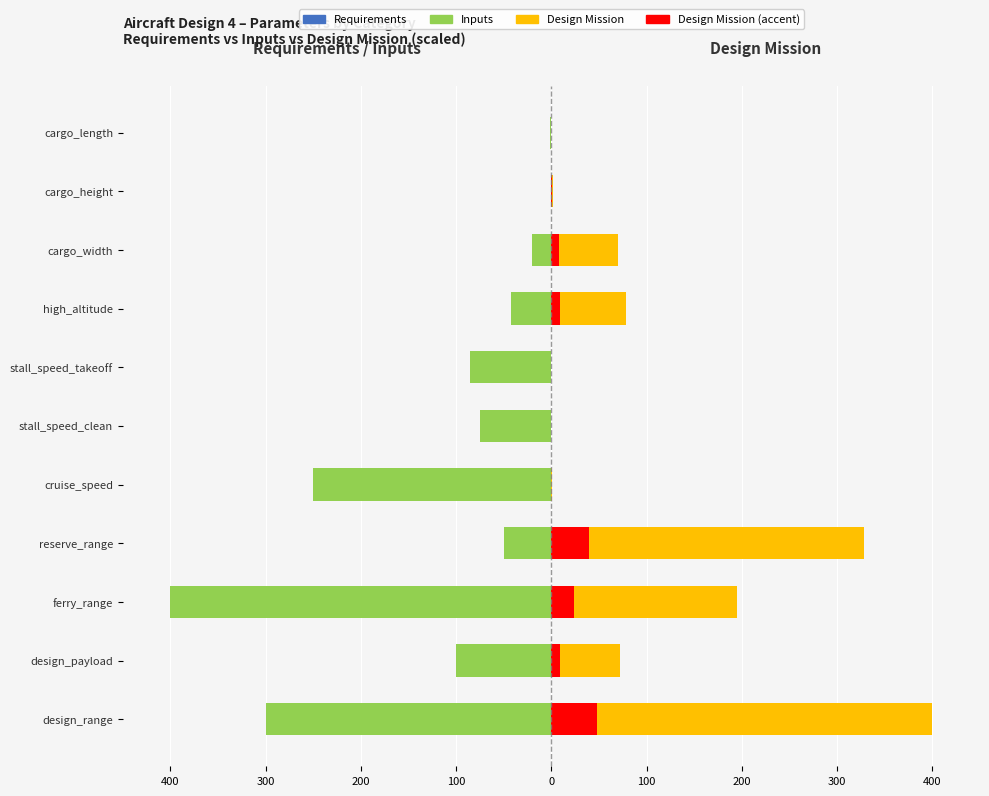

What is the difference between the maximum and minimum values in the Design Mission series?

400.0